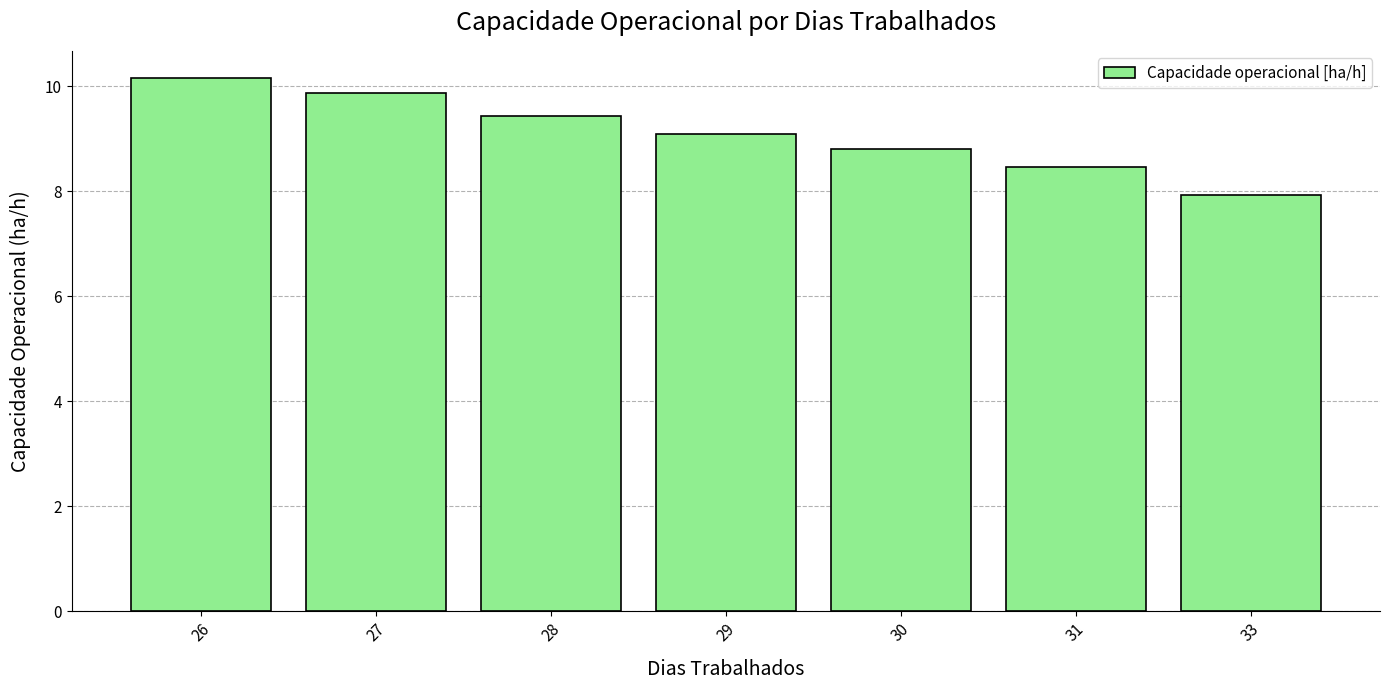

The value at 28 is 6.3. True or false?

False